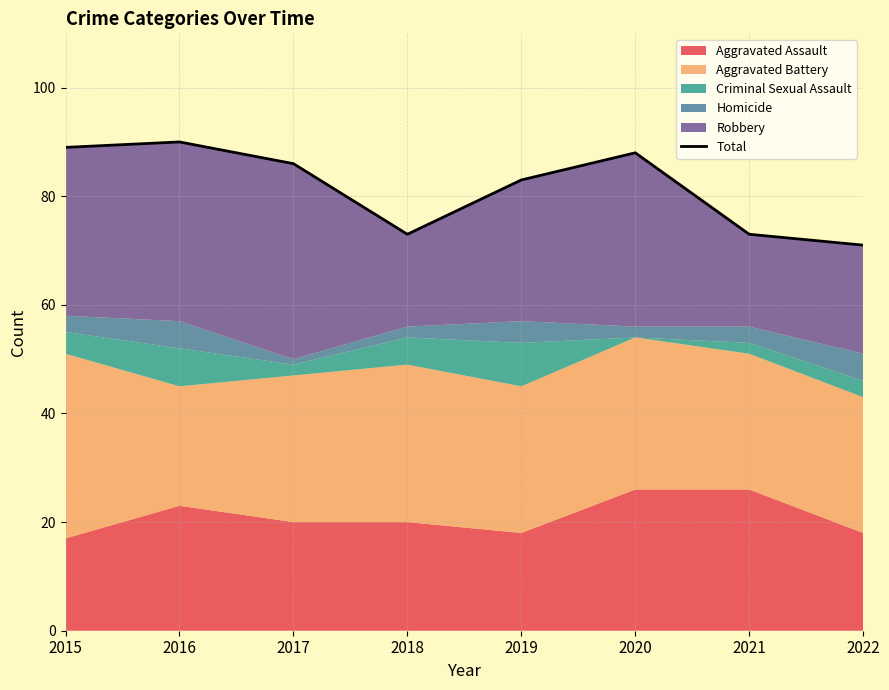

What is the difference between the maximum and minimum values?

19